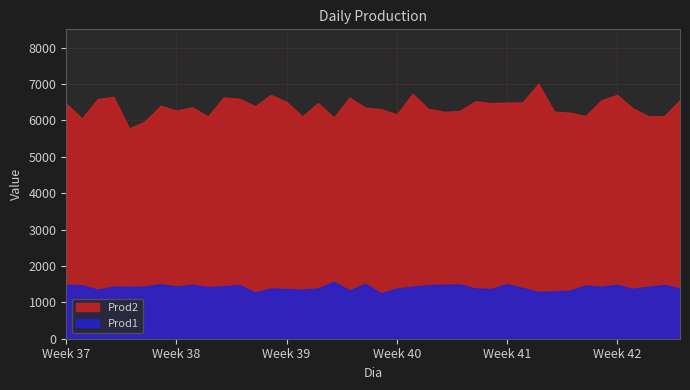

True or false: Prod2 and Prod1 intersect in this chart.

False